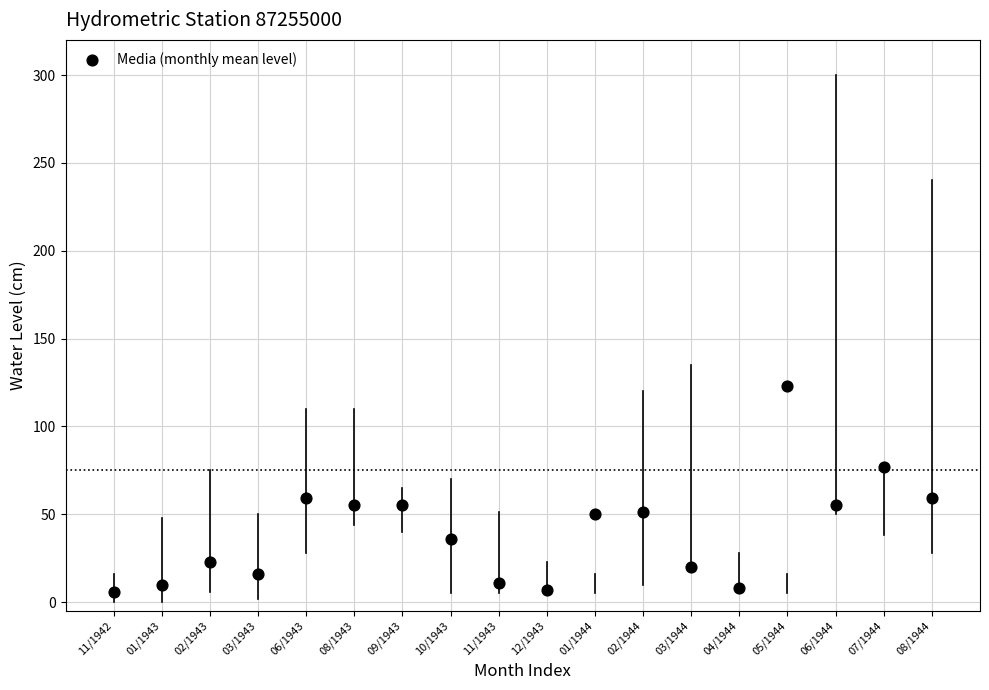

What is the range of Y values (max minus min)?

117